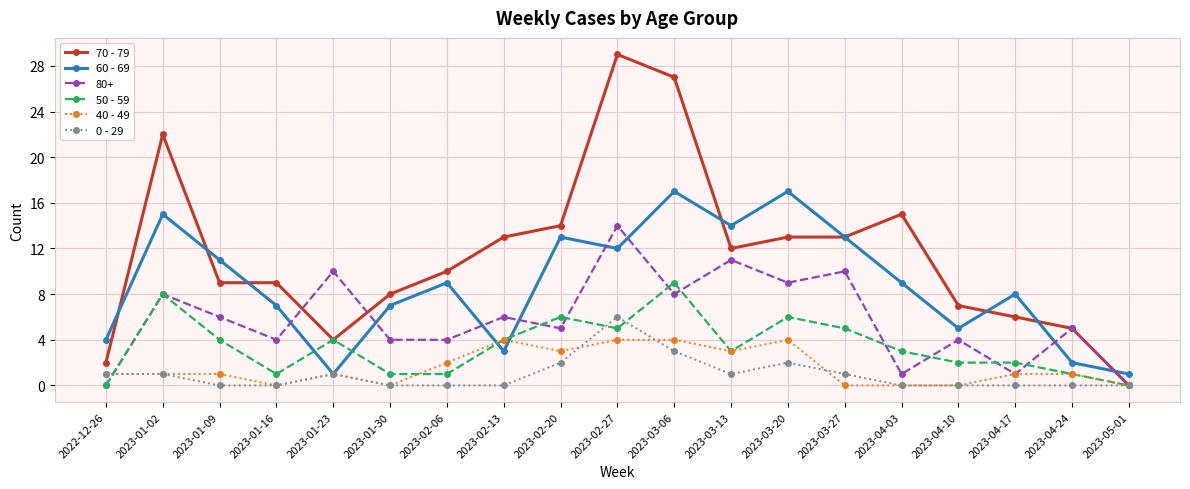

Is it true that 40 - 49 equals 4 at 2023-02-13?

True